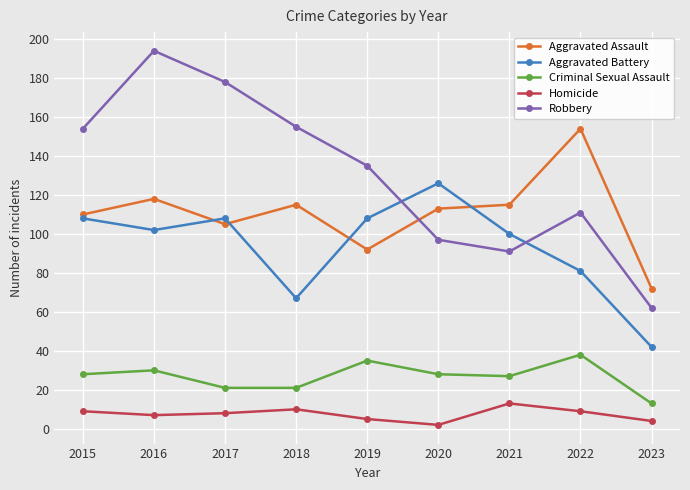

True or false: Aggravated Assault has a value of 181 at 2016.

False